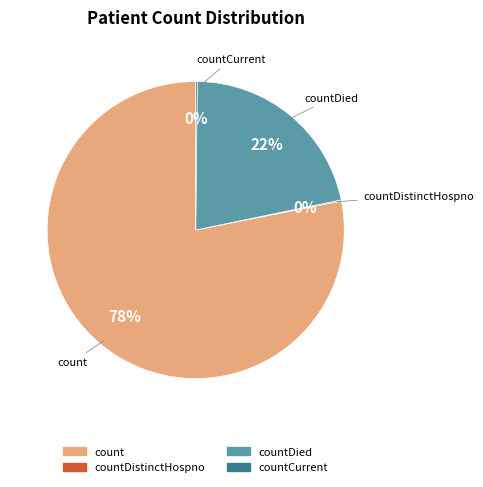

To the nearest percent, what is the difference between the largest and smallest slice percentages?

78%